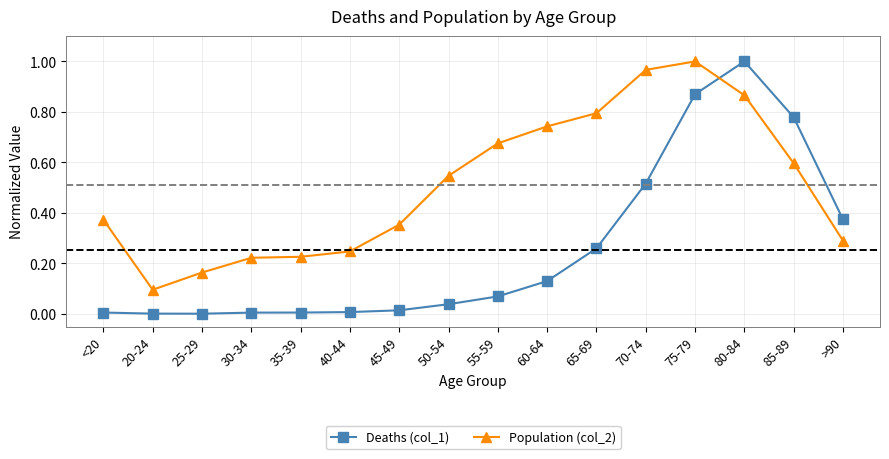

Is it true that Deaths (col_1) equals 0.3 at 65-69?

True